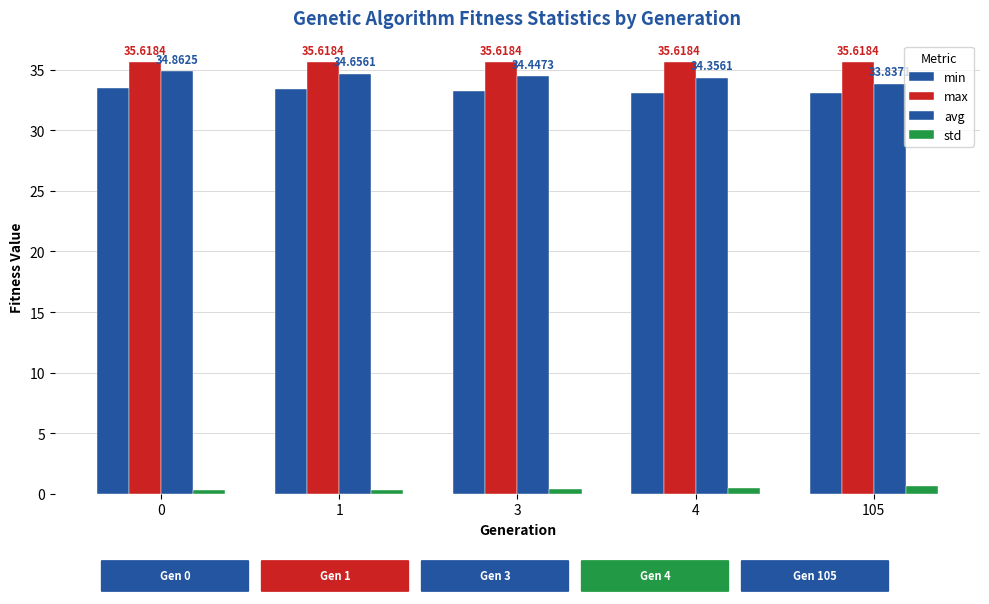

How many bars are there in each group?

4